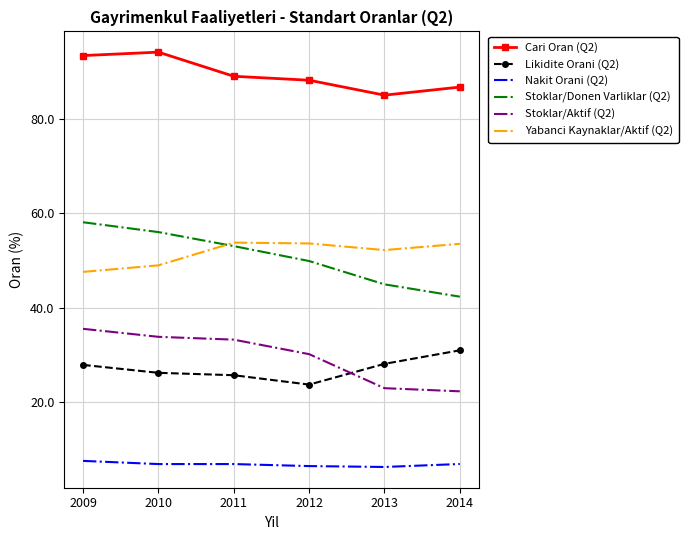

What is the sum of the Yabanci Kaynaklar/Aktif (Q2) values at 2012 and 2011?

107.4